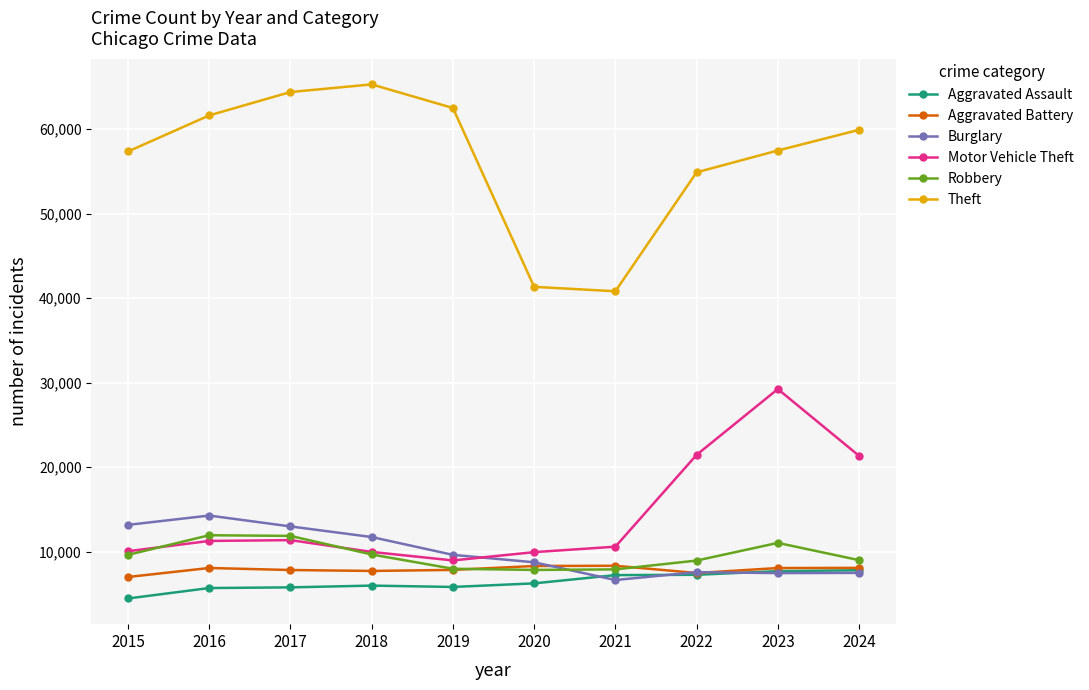

At which label is Theft closest to 53054?

2022